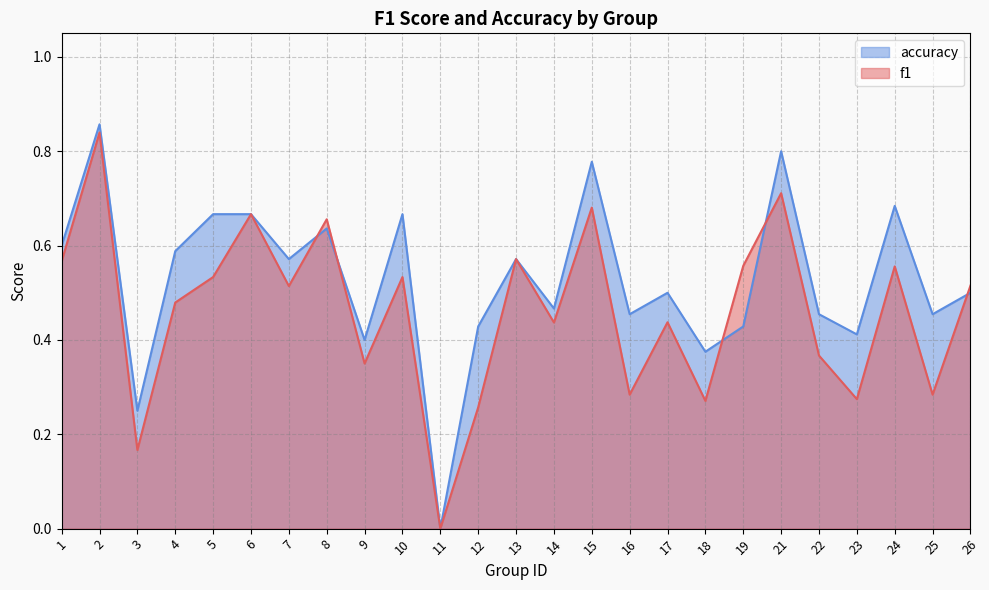

Which series has the largest total across all categories?

accuracy